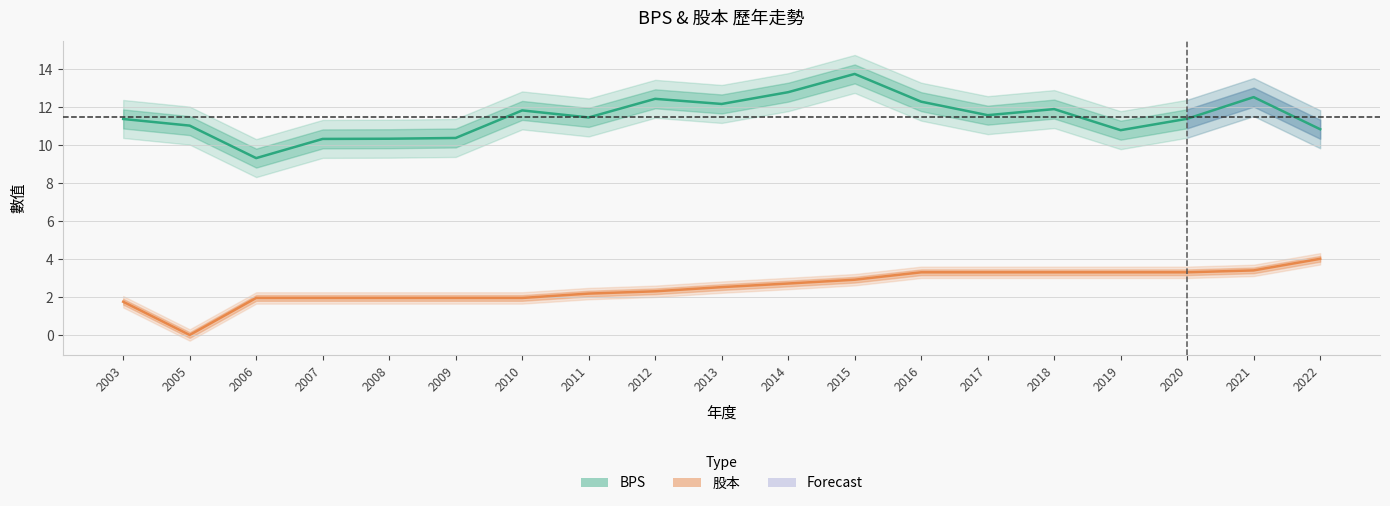

Between 2008 and 2017, which series saw the biggest shift?

股本